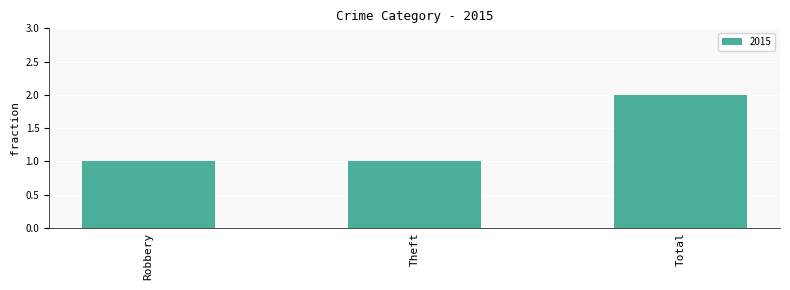

What is the average value?

1